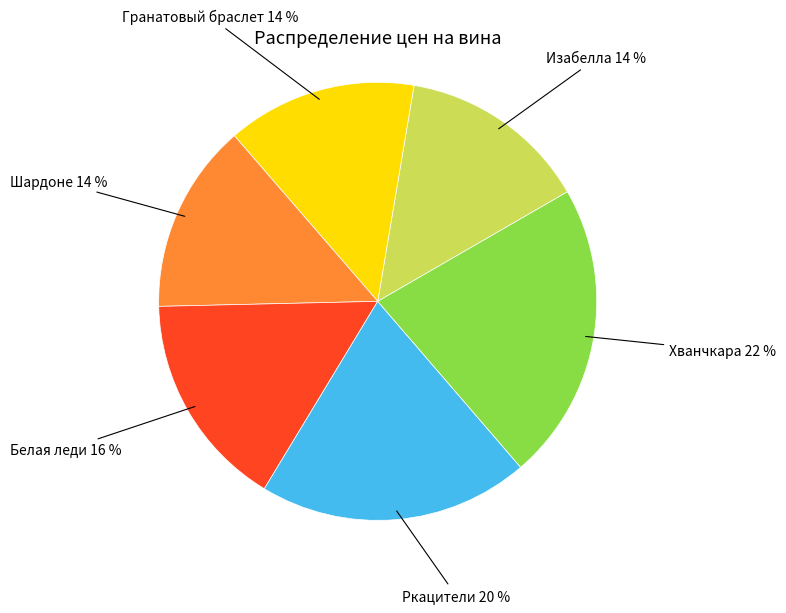

How many segments does this pie chart have?

6